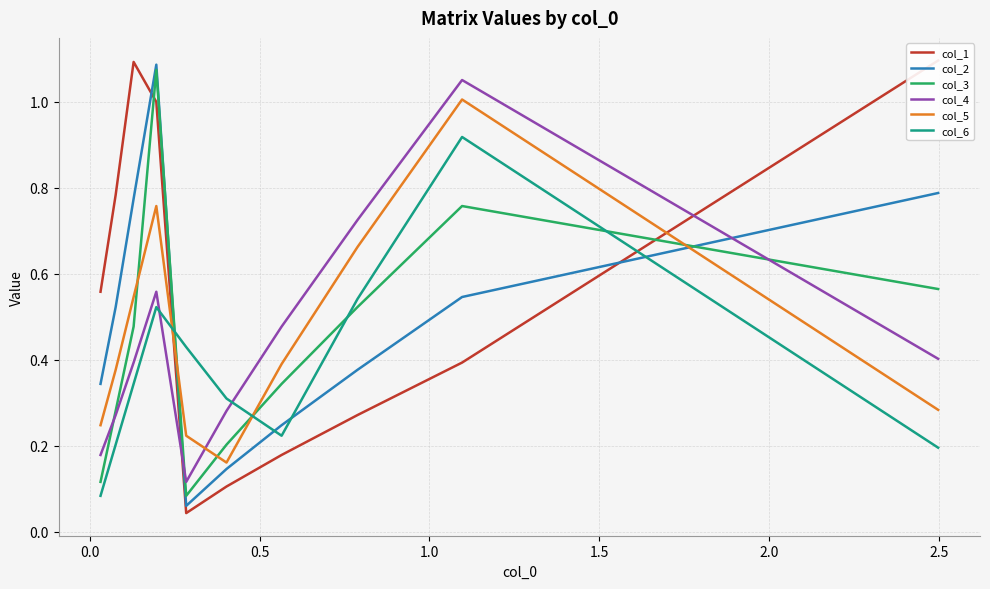

How many lines are shown in the chart?

6